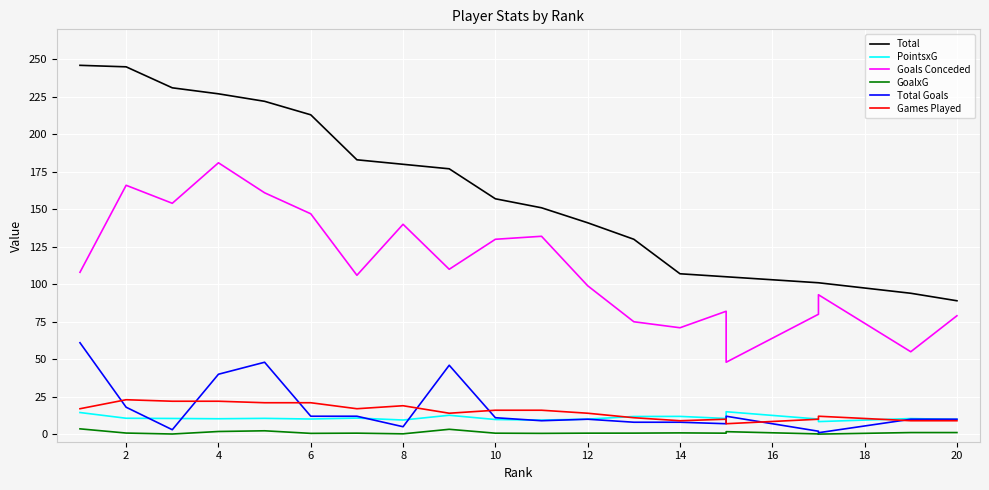

True or false: GoalxG and Total cross at least once.

False